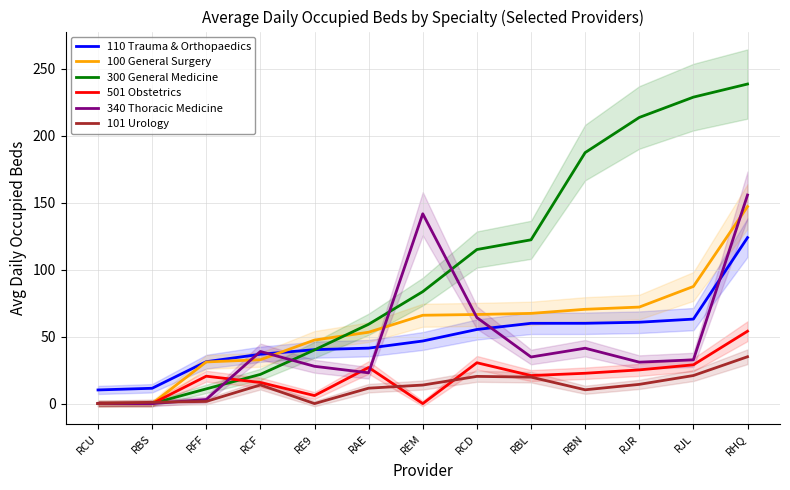

What position from the left is RBS?

2